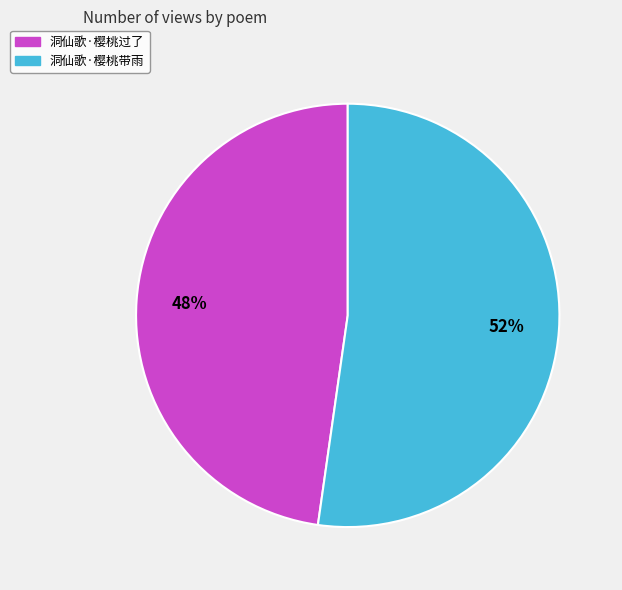

To the nearest percent, what is the average slice percentage?

50%